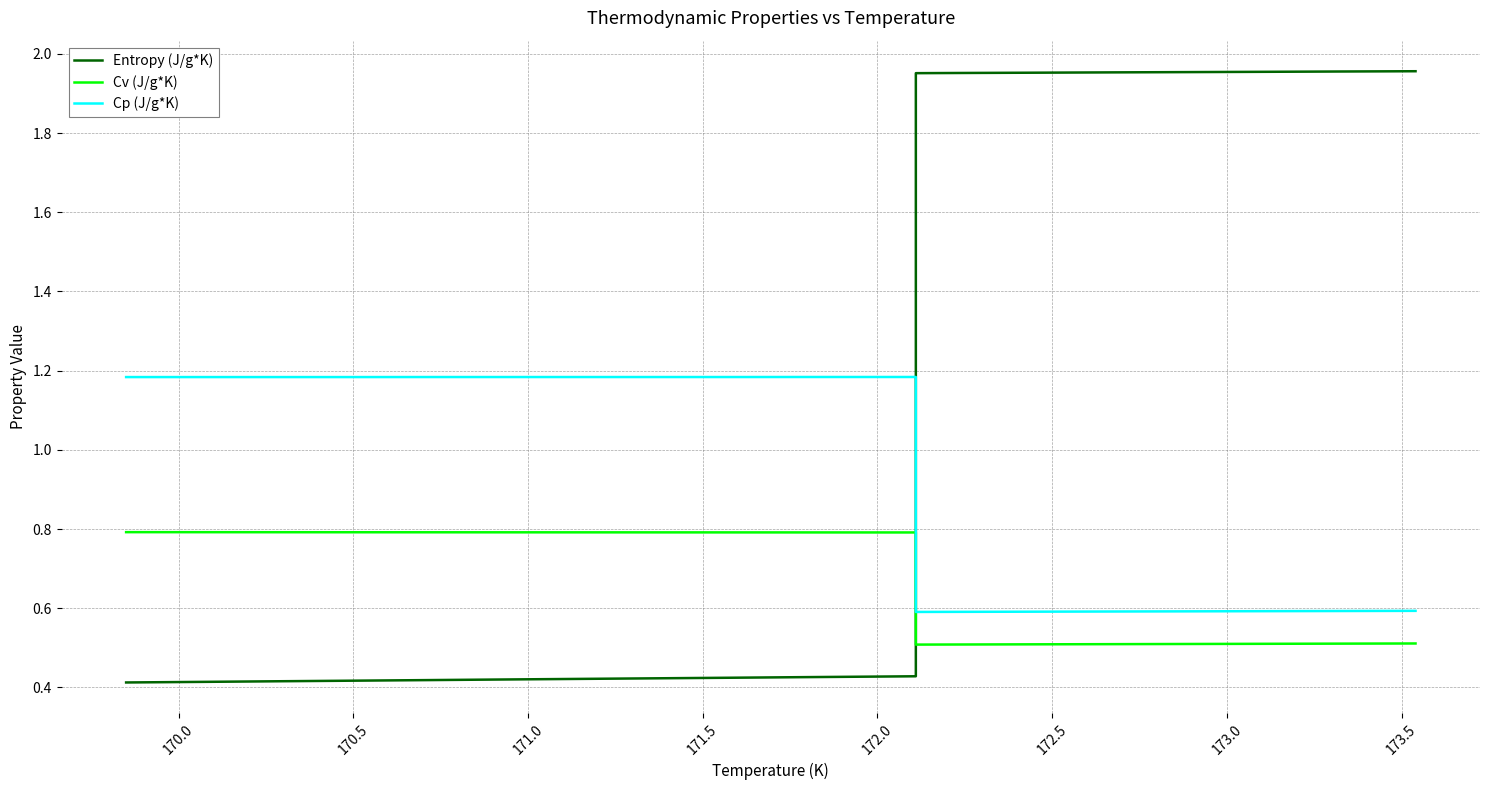

True or false: Entropy (J/g*K) has a value of 0.7 at 11.

False